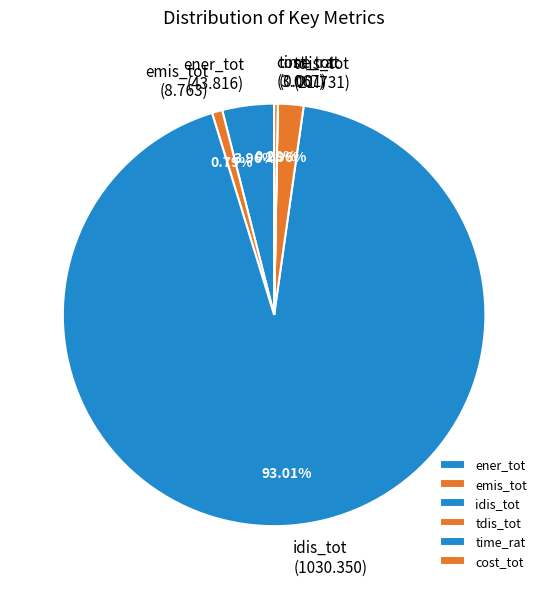

Is it true that idis_tot is 93% of the pie?

True